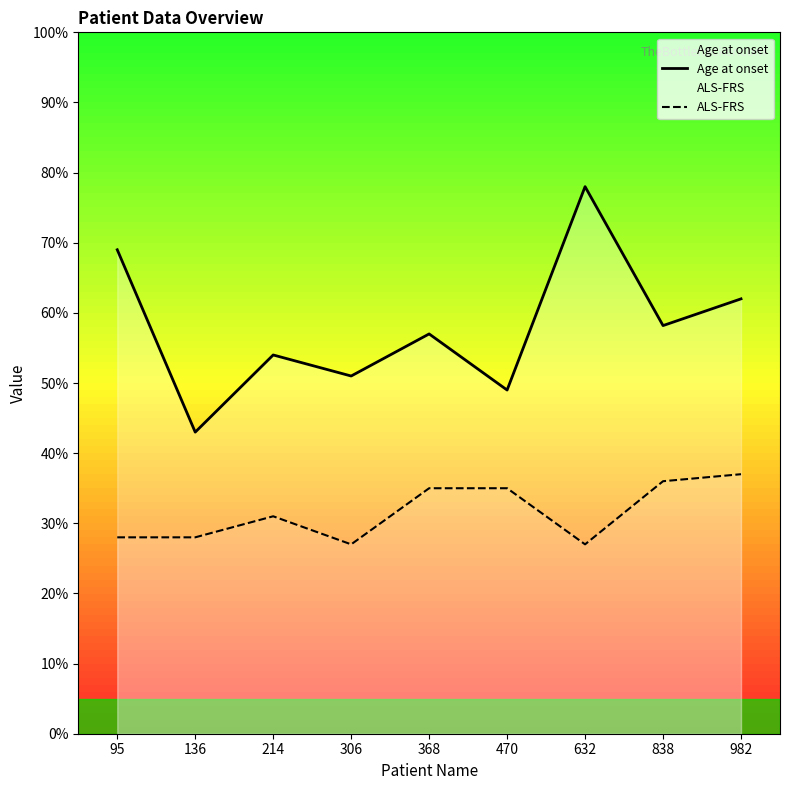

List the labels in order of ALS-FRS value, largest first.

982, 838, 368, 470, 214, 95, 136, 306, 632